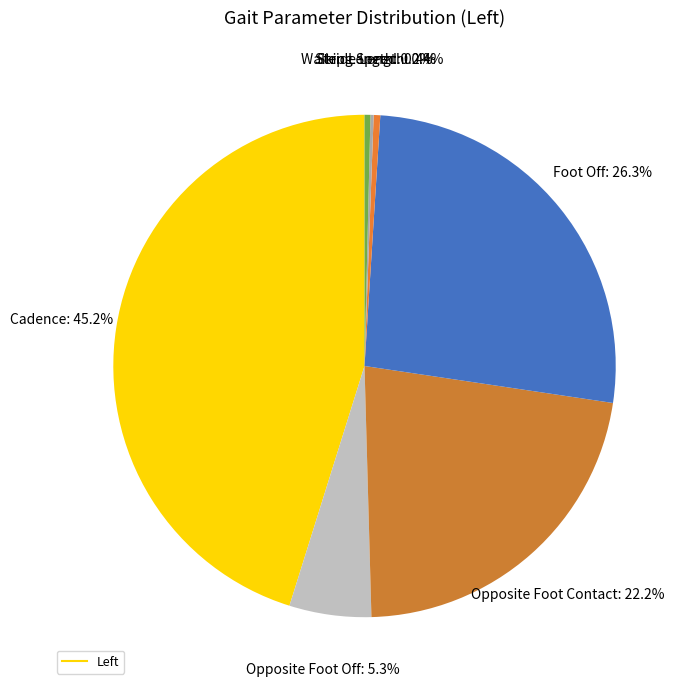

Rank the categories by value from lowest to highest.

Step Length, Walking Speed, Stride Length, Opposite Foot Off, Opposite Foot Contact, Foot Off, Cadence